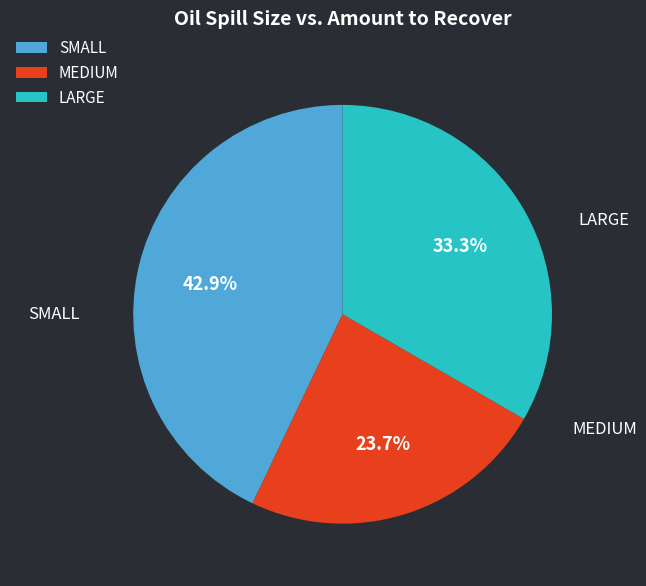

Which category has the smallest portion of the pie?

MEDIUM